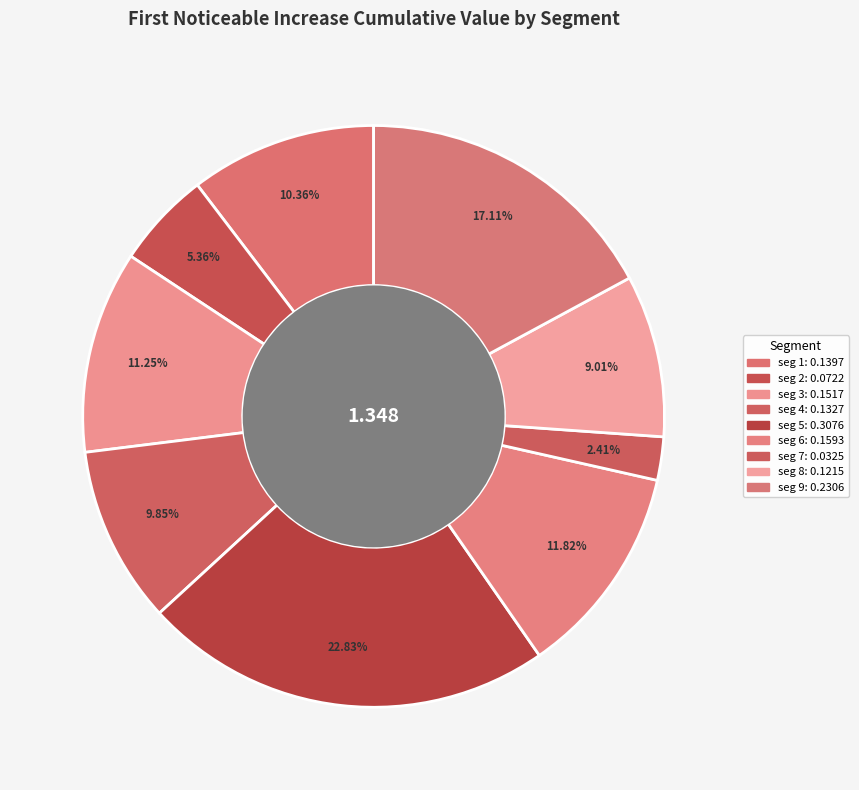

Which slice is the largest?

signal segment 5